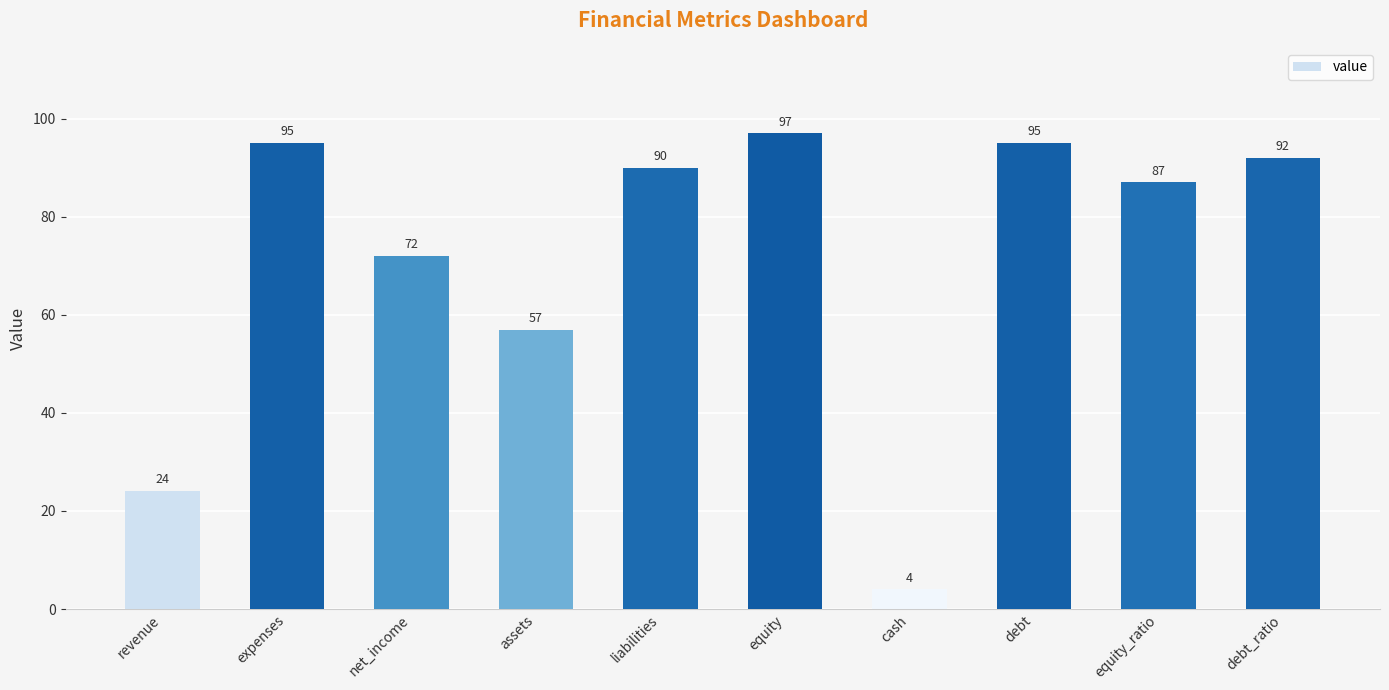

How many values are below 90?

5